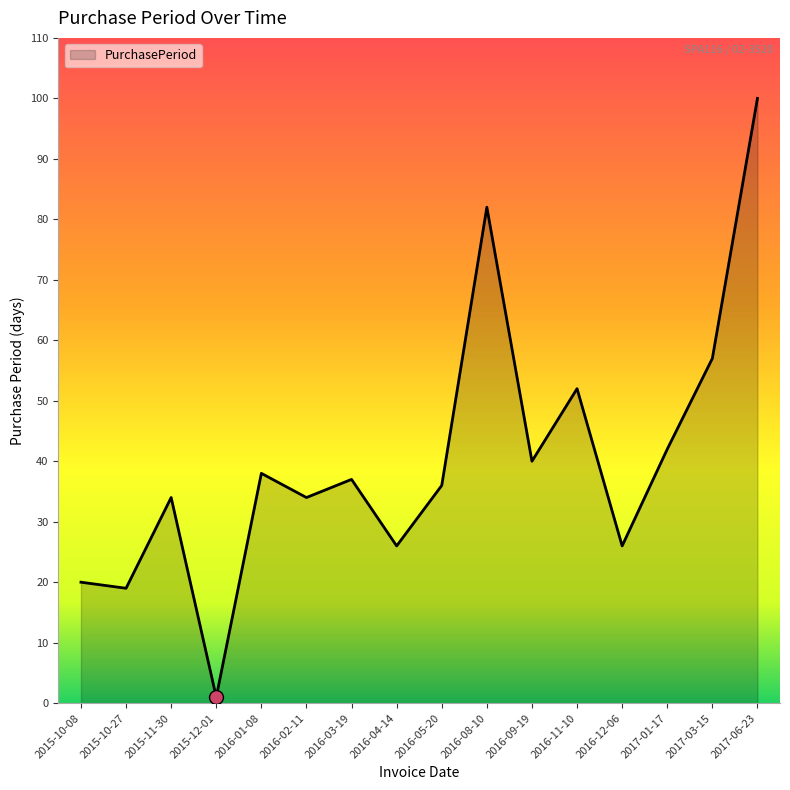

Which has a higher value, 2016-03-19 or 2015-11-30?

2016-03-19